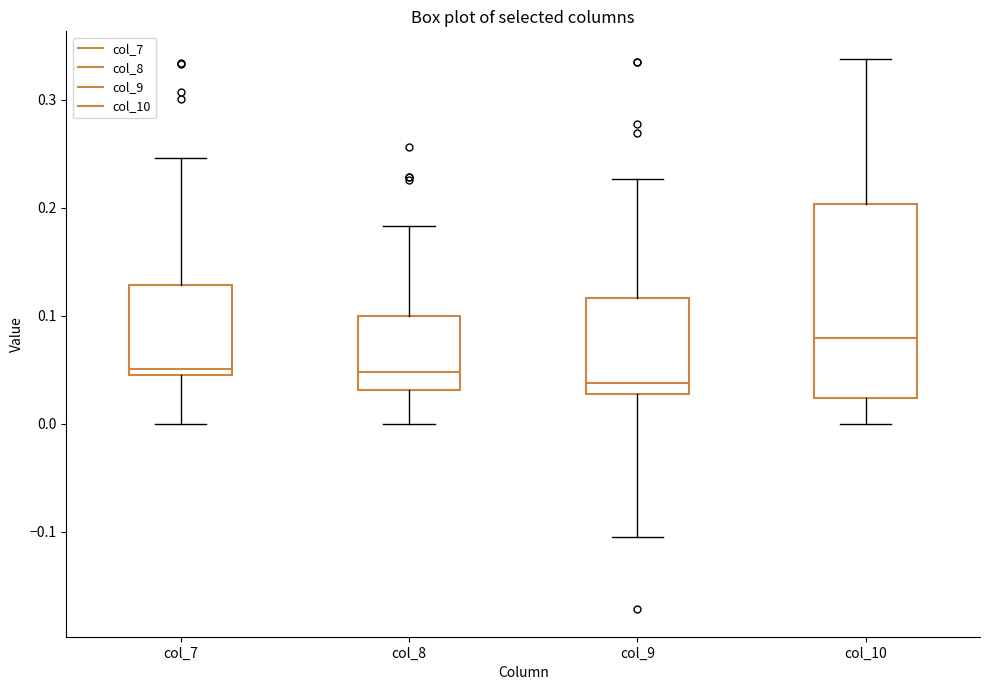

Comparing the boxes themselves (not the whiskers), which one is the tallest?

col_10